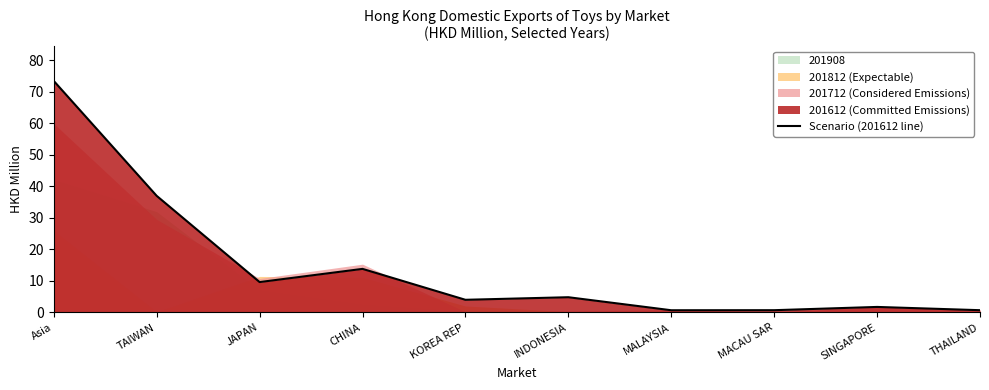

What is the ratio of the value at TAIWAN to the value at SINGAPORE?

21.0